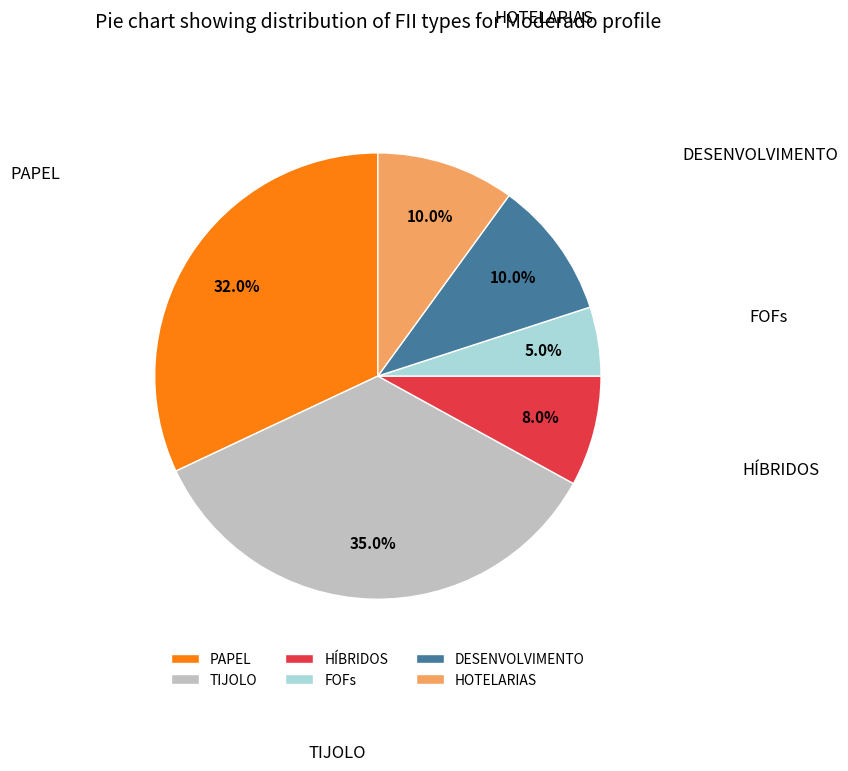

Does HÍBRIDOS represent more than half of the total?

No